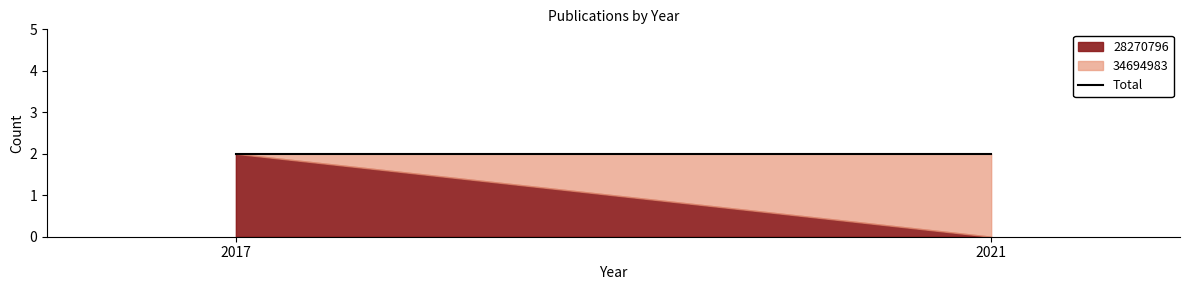

True or false: 28270796 has a value of 1 at 2021.

False